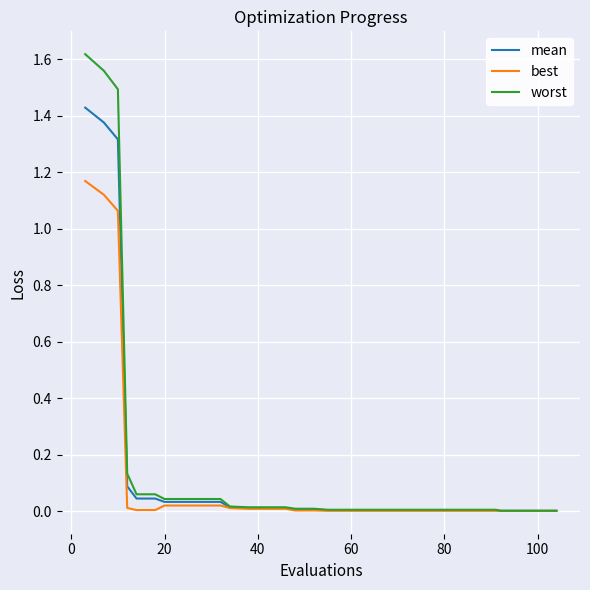

What is the average value of the worst series?

0.2